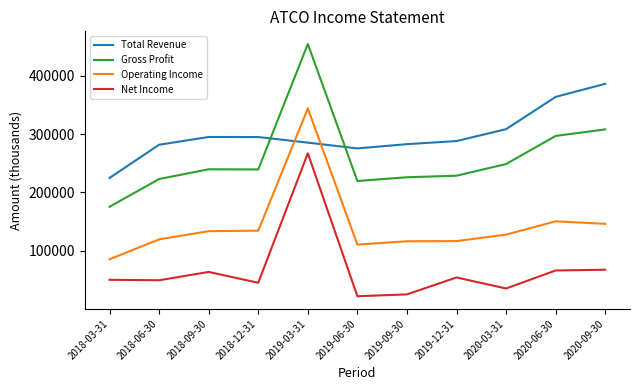

What are all the series names shown in the legend?

Total Revenue, Gross Profit, Operating Income, Net Income